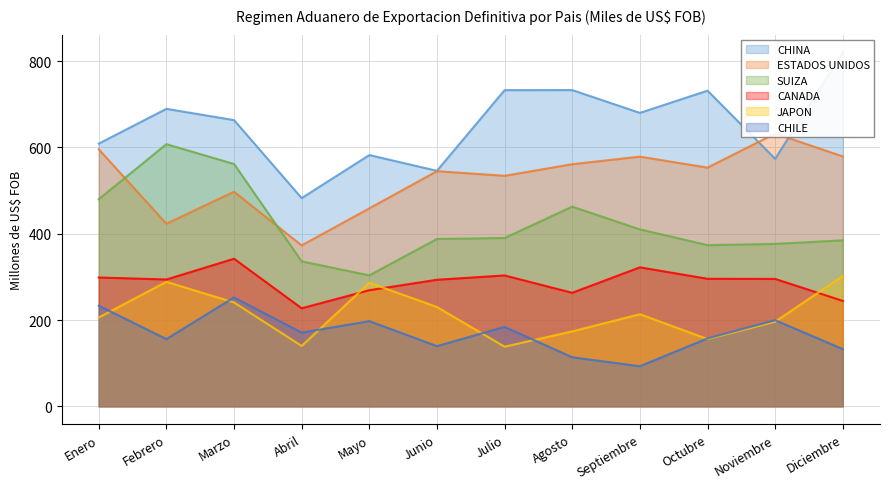

List the series in order of their peak value, highest first.

CHINA, ESTADOS UNIDOS, SUIZA, CANADA, JAPON, CHILE